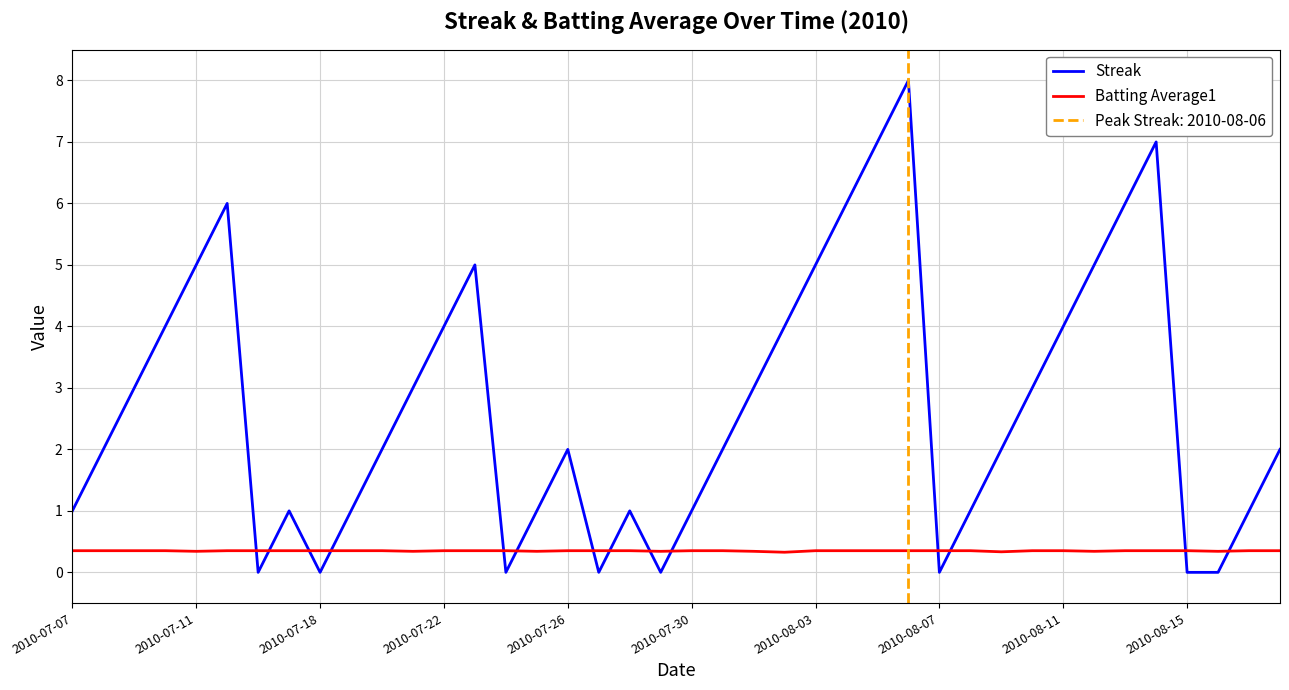

In Batting Average1, how many points are lower than both neighbors (excluding endpoints)?

8